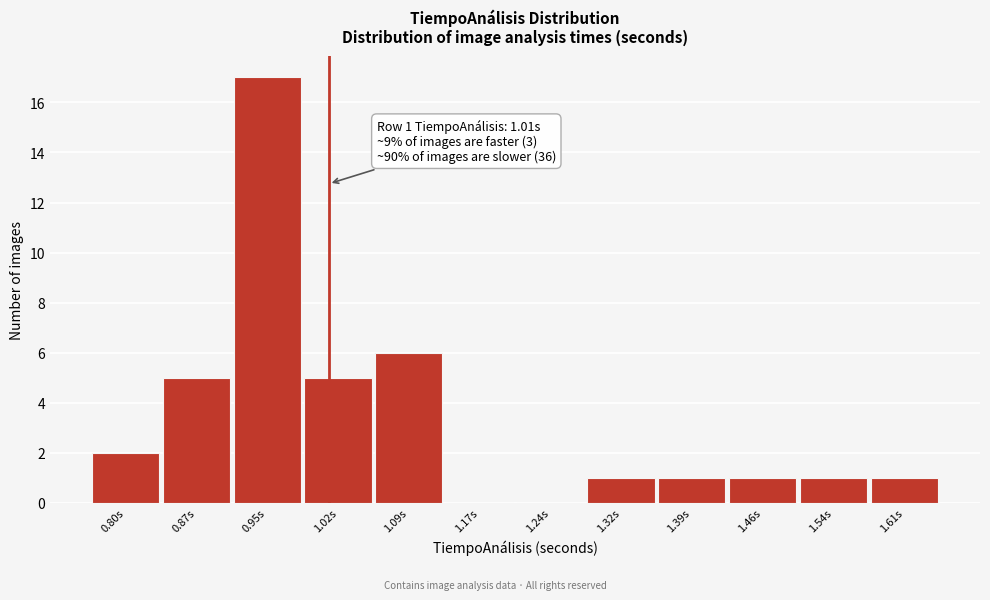

Over which range of the x-axis is the bar tallest?

0.91 to 0.98